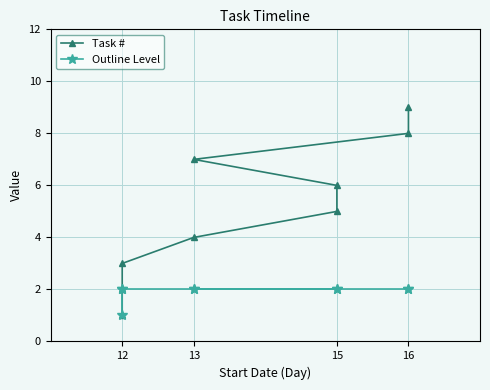

What are all the series names shown in the legend?

Task #, Outline Level